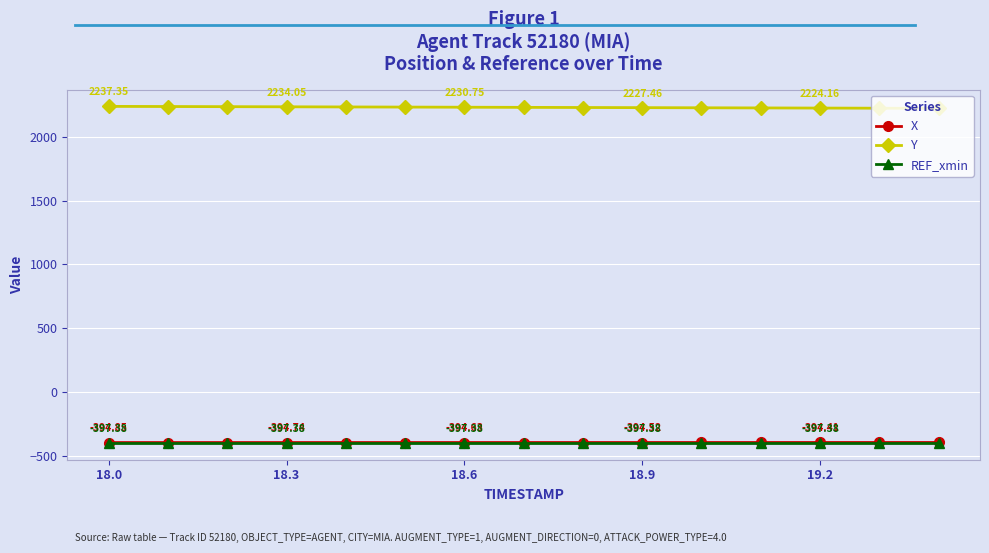

Which series has the largest total across all categories?

Y